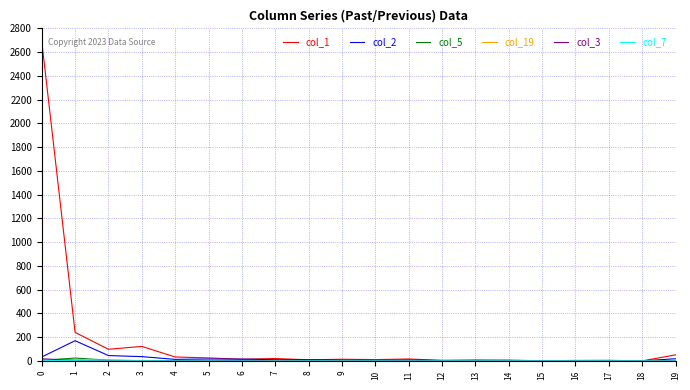

Which series has the largest total across all categories?

col_1